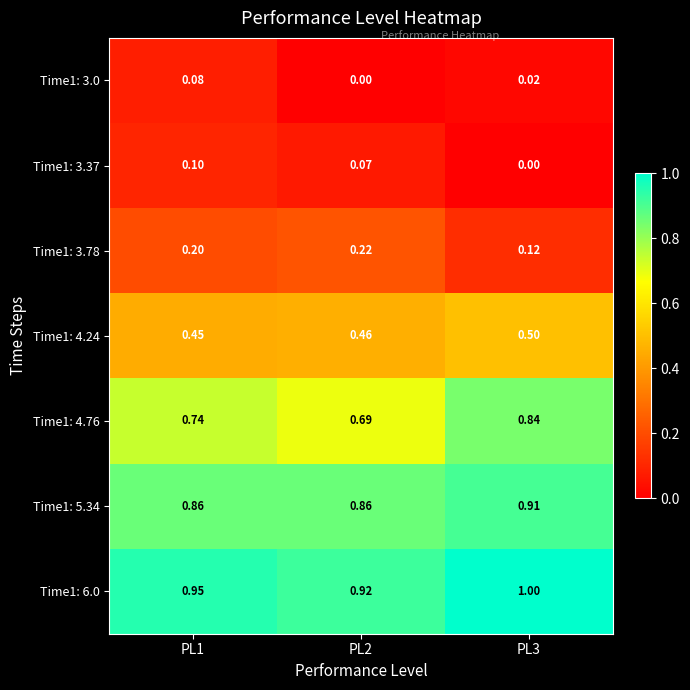

Is the value of Time1: 4.76 at PL3 greater than the value of Time1: 3.0 at PL1?

Yes